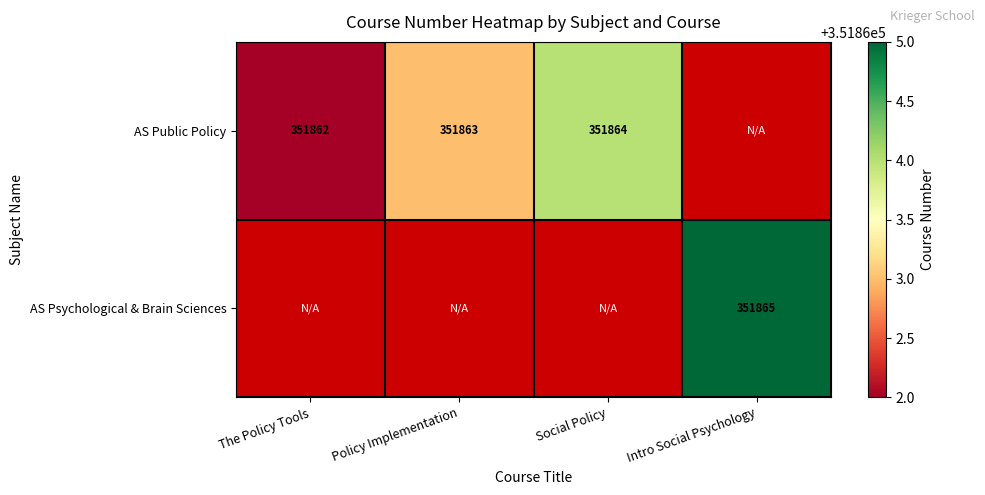

The AS Psychological & Brain Sciences series shows 351865 at Intro Social Psychology. True or false?

True